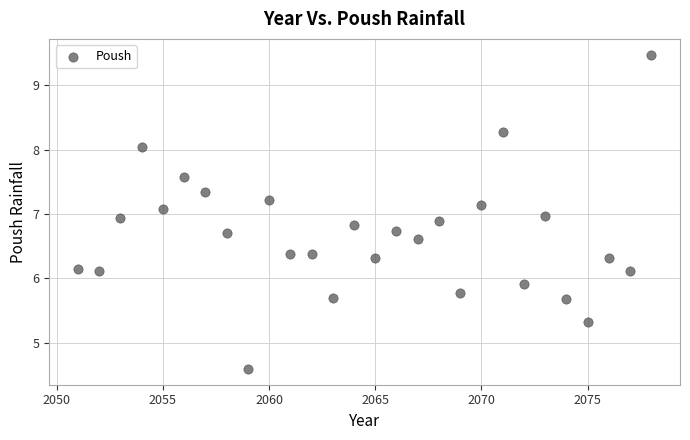

What is the range of Y values (max minus min)?

4.9